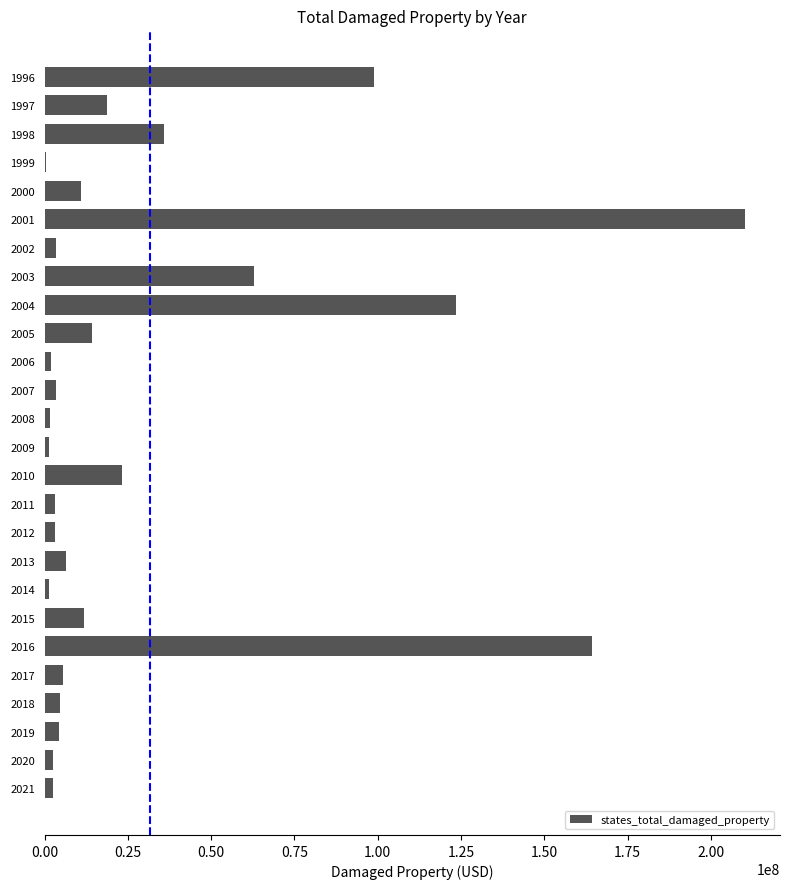

What is the change in value from 1996 to 2018?

-94172000